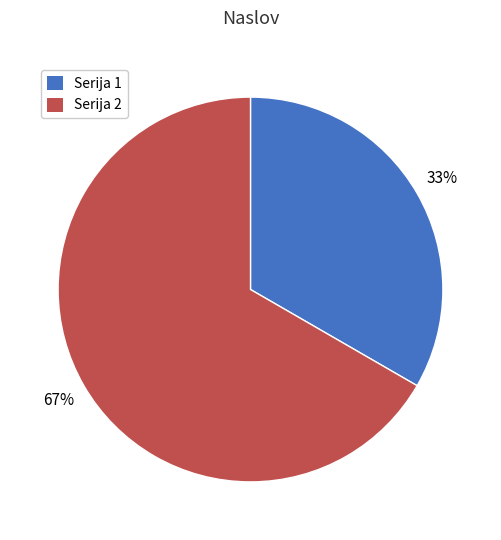

Which has a higher value, Serija 2 or Serija 1?

Serija 2